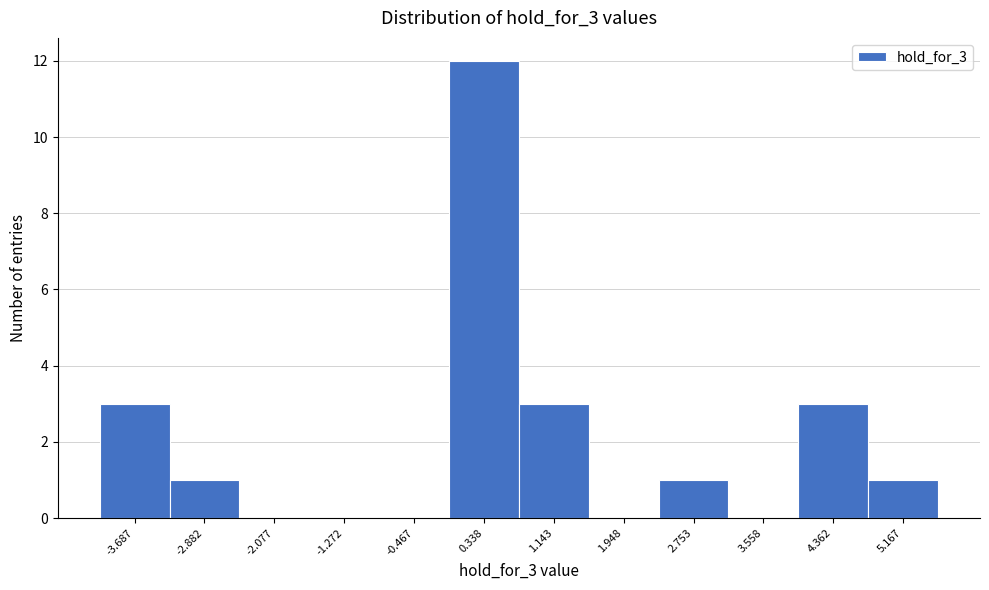

Reading left to right, transcribe this chart: for each bar, give the range it covers on the x-axis and its height. Neither the bar edges nor the heights are printed on the chart, so give them approximately, as read against the axes.

-4.1 to -3.3: 3
-3.3 to -2.5: 1
-2.5 to -1.7: 0
-1.7 to -0.9: 0
-0.9 to -0.1: 0
-0.1 to 0.7: 12
0.7 to 1.5: 3
1.5 to 2.4: 0
2.4 to 3.2: 1
3.2 to 4.0: 0
4.0 to 4.8: 3
4.8 to 5.6: 1